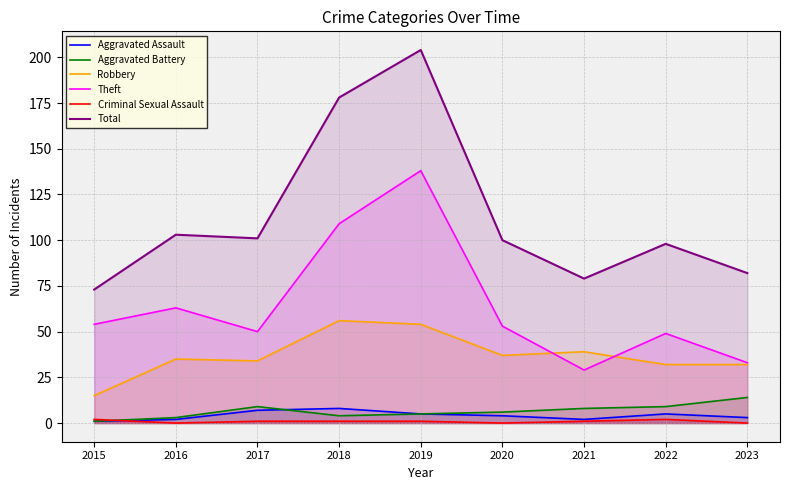

What are all the series names shown in the legend?

Aggravated Assault, Aggravated Battery, Robbery, Theft, Criminal Sexual Assault, Total